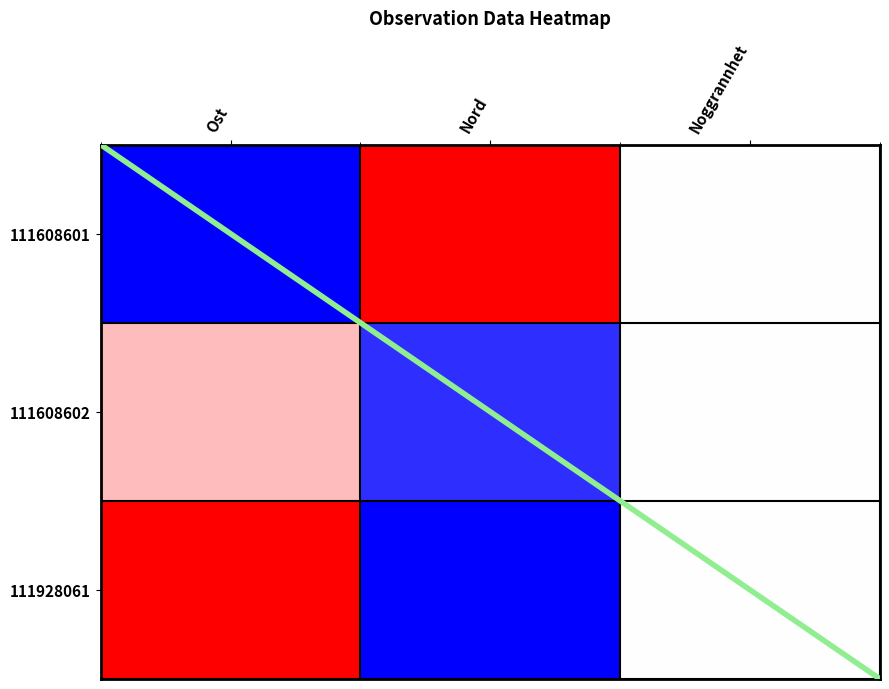

How many values in the 111928061 series are below 0?

1